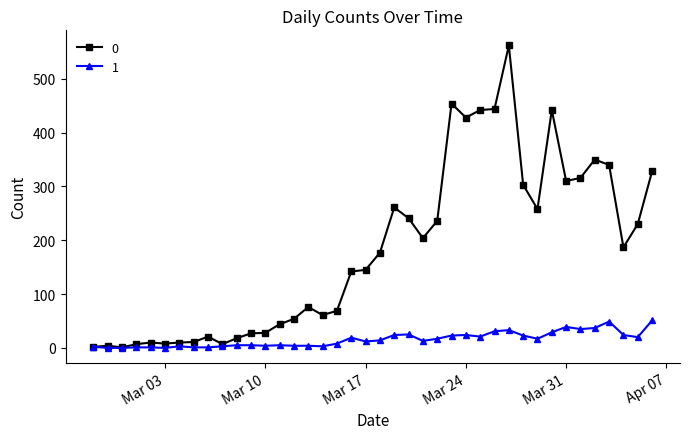

Rank the series by their maximum value, from highest to lowest.

0, 1